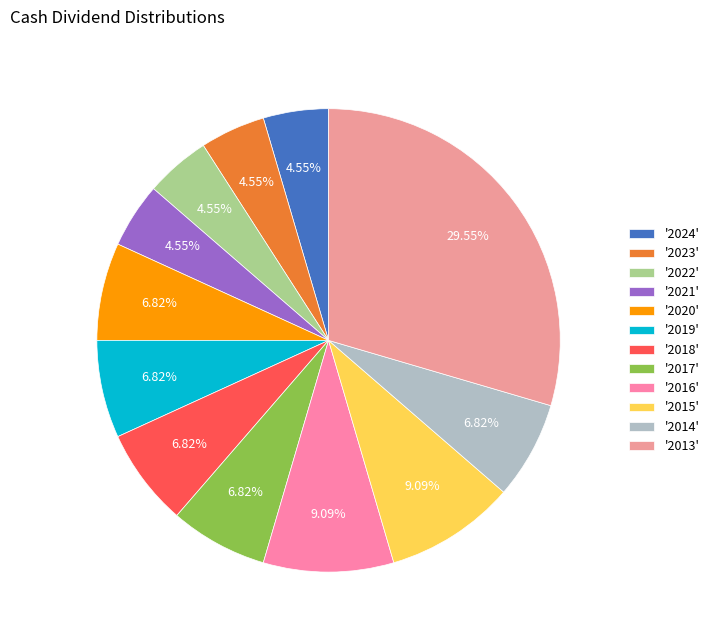

To the nearest percent, what is the difference between the largest and smallest slice percentages?

25%